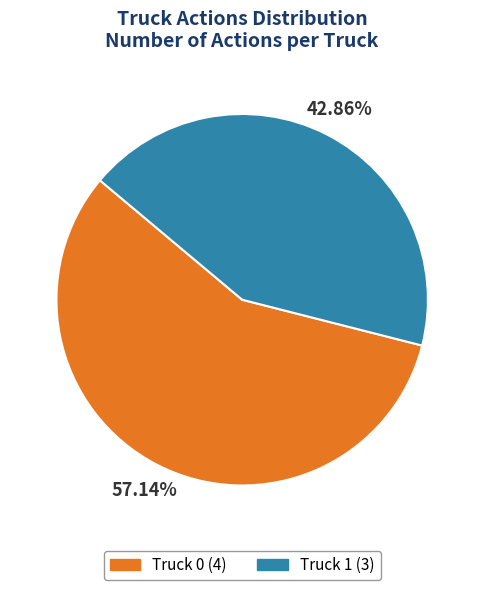

Count the number of slices in the pie.

2